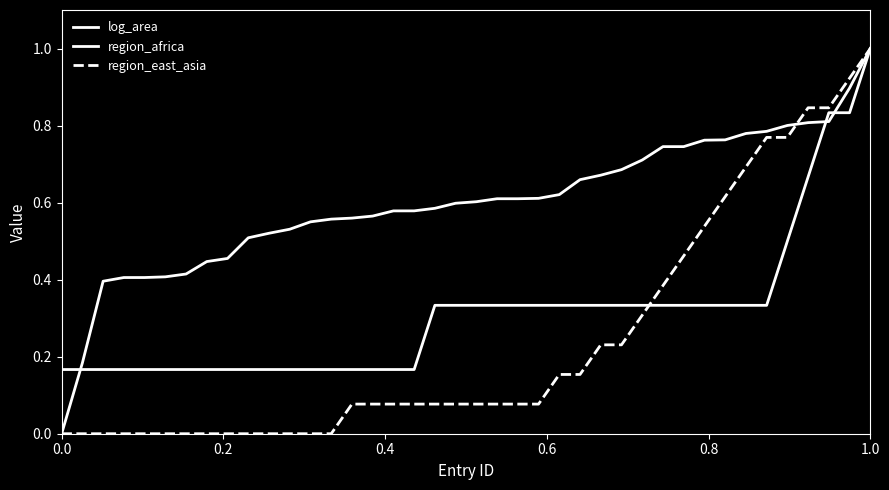

What is the difference between the second highest and second lowest values in the log_area series?

0.7